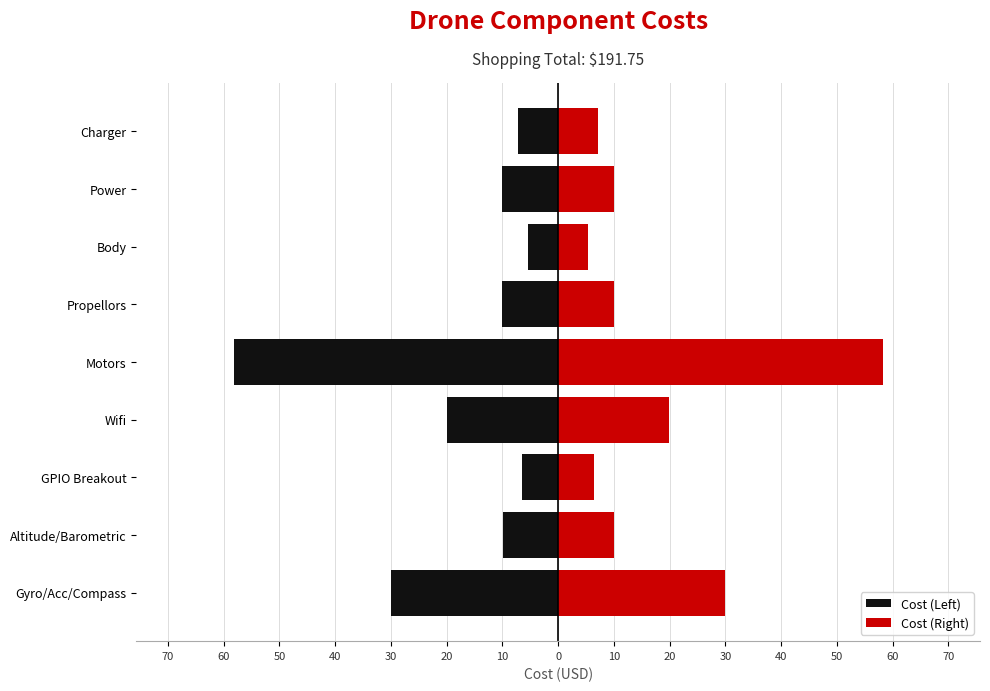

What is the sum of all Cost (Left) values?

-157.2